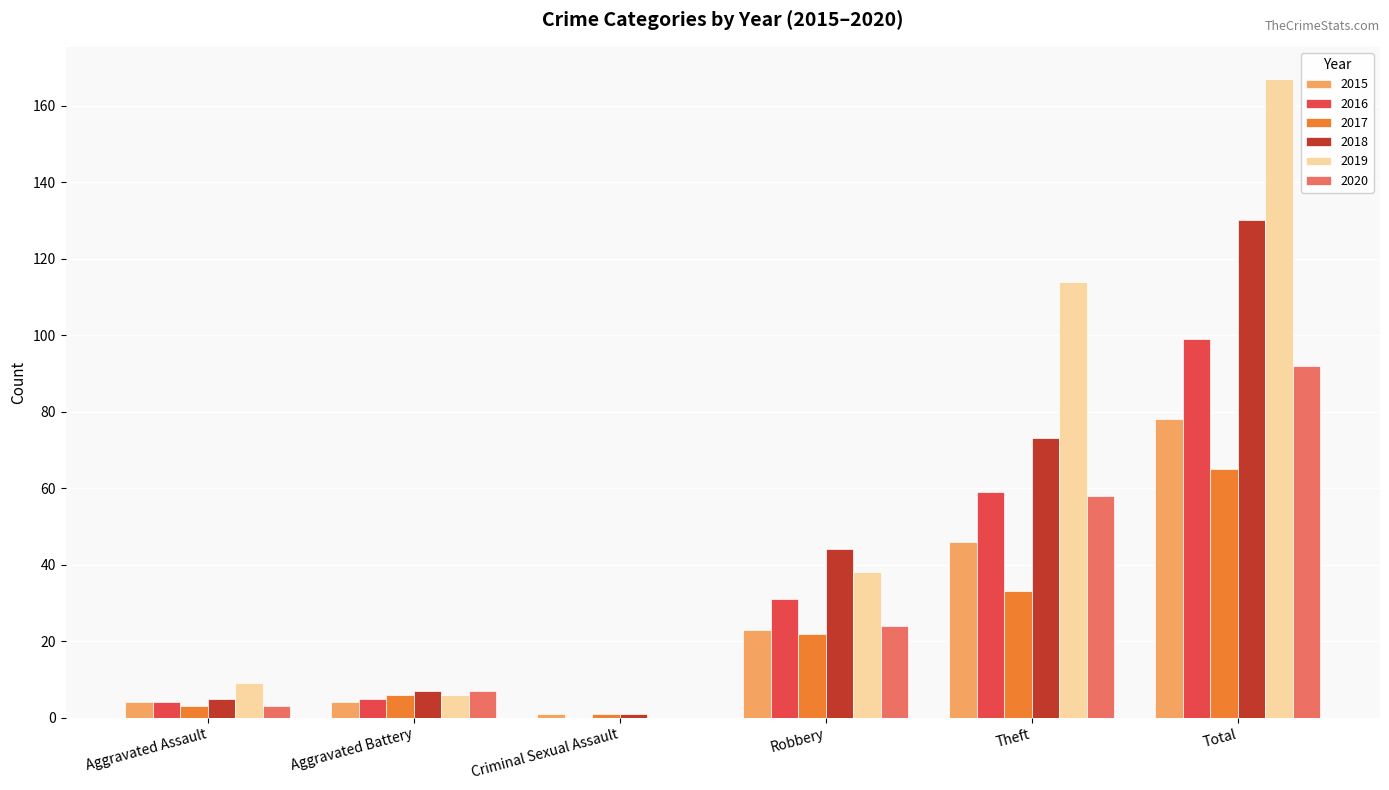

What is the sum of all 2017 values?

130